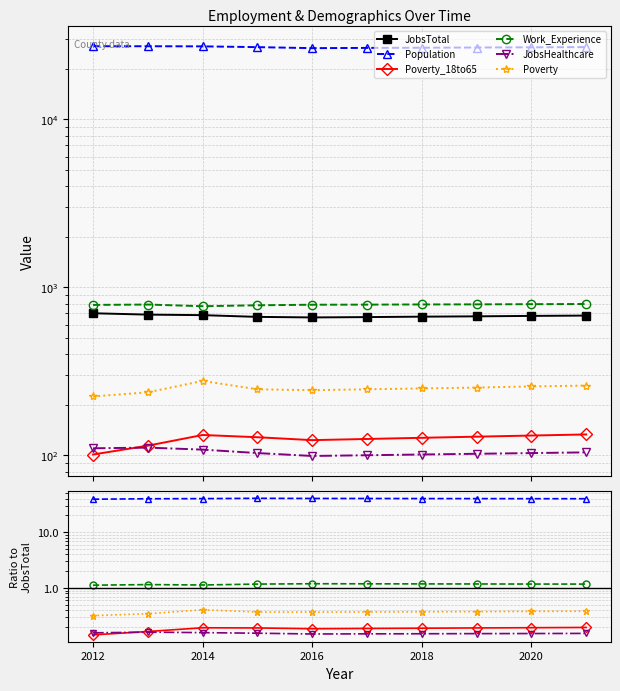

Does the chart display data point markers on the line(s)?

Yes